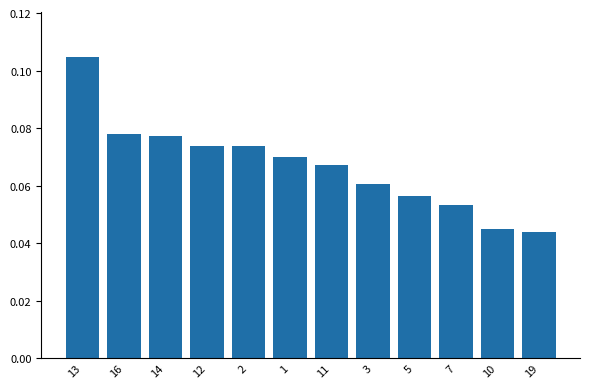

What is the label of the 9th bar from the left?

5